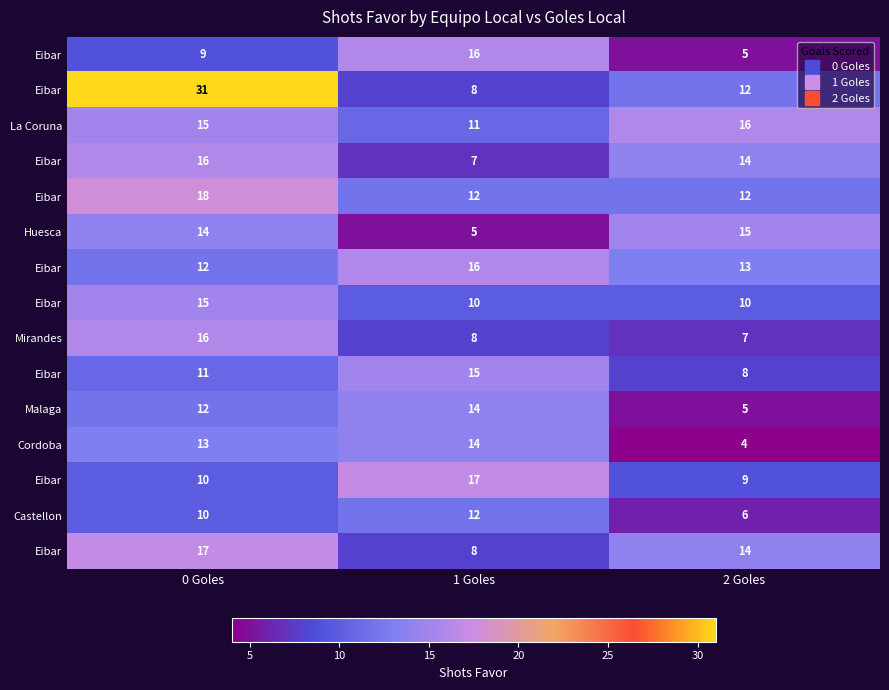

What is the maximum value shown in the chart?

31